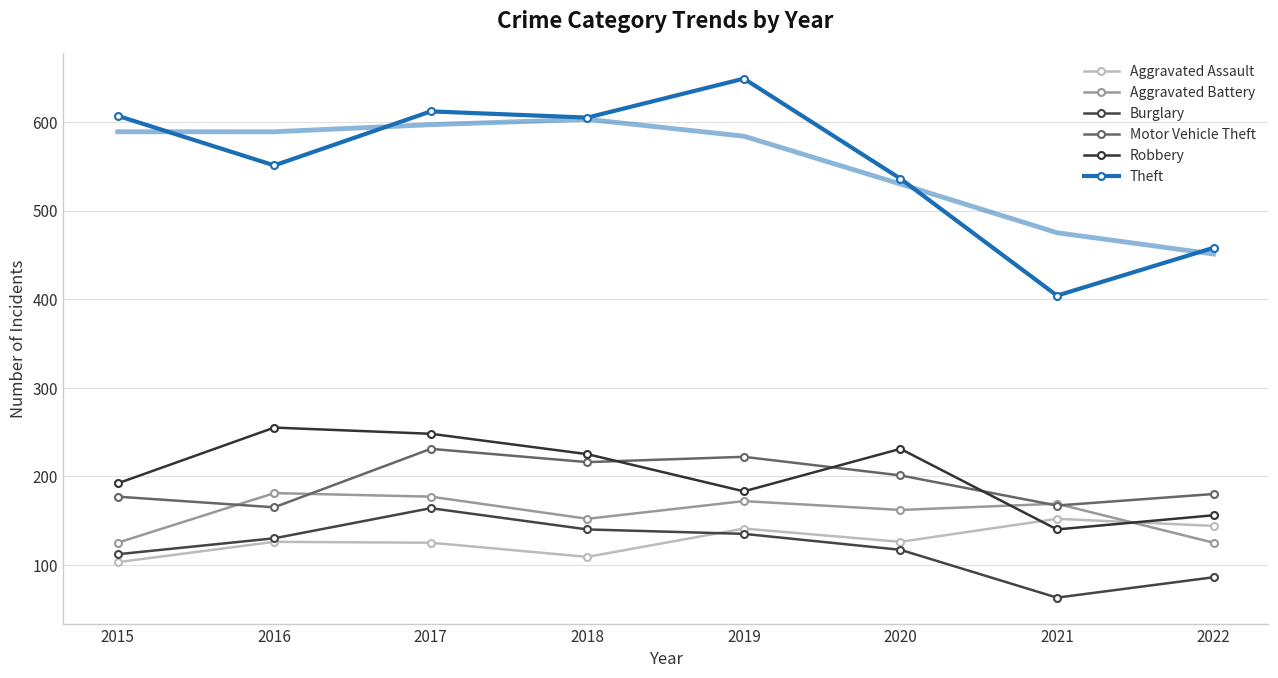

How many data points in Theft are above 605?

3